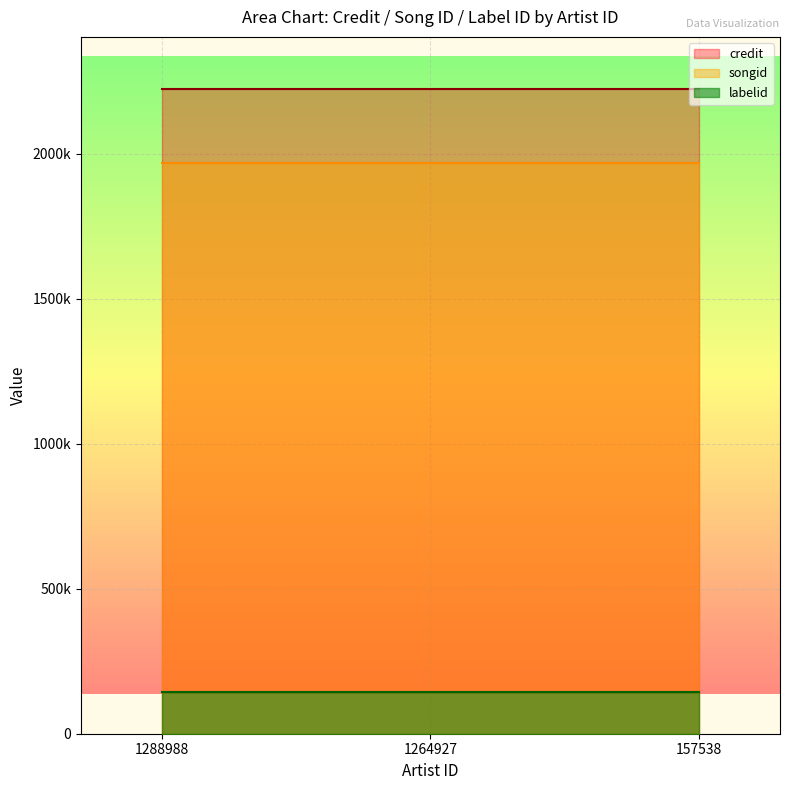

Which series has the largest range (max minus min)?

credit